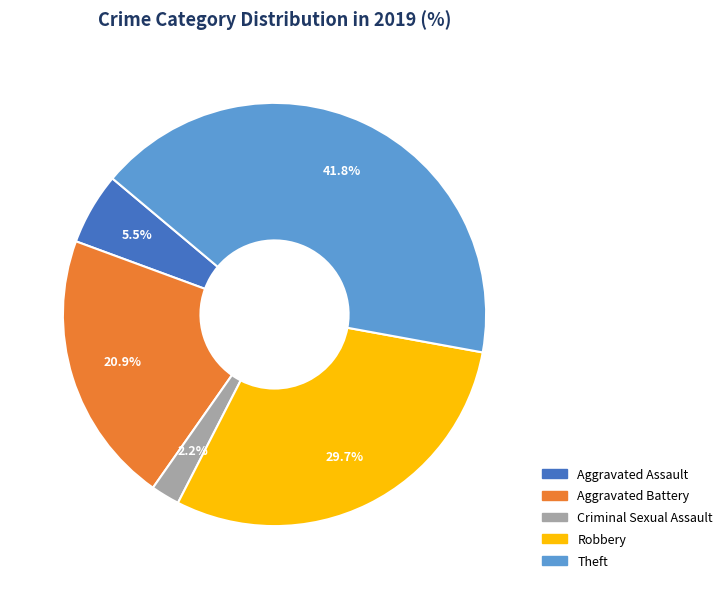

What is the largest slice in the pie chart?

Theft